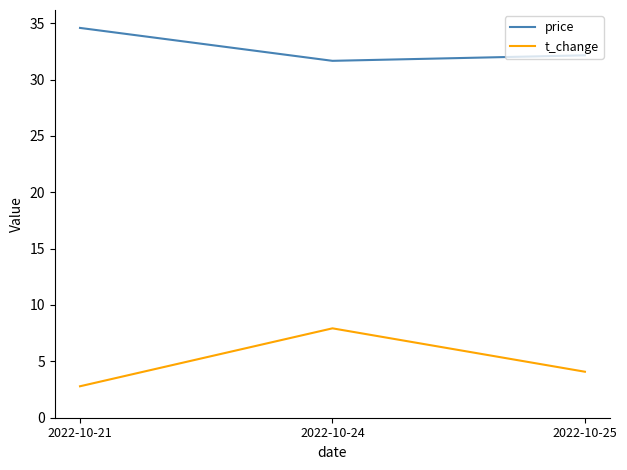

Read the t_change value at 2022-10-24.

7.9